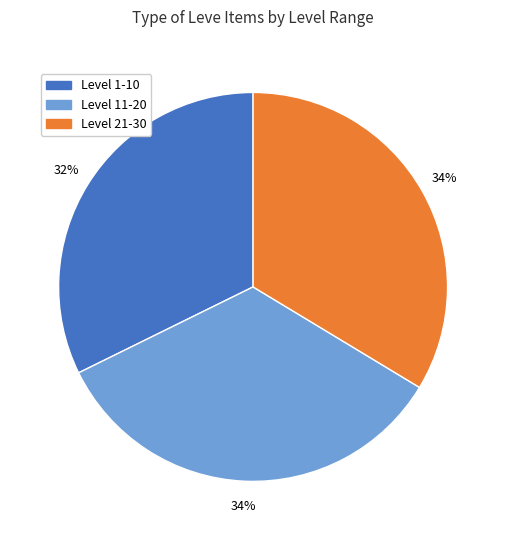

True or false: Level 11-20 accounts for 46% of the total.

False